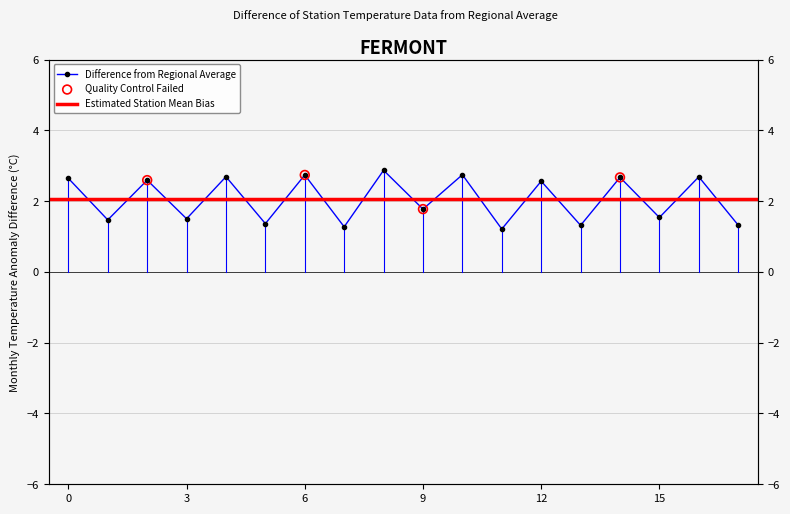

Which has a higher value, 7 or 17?

17